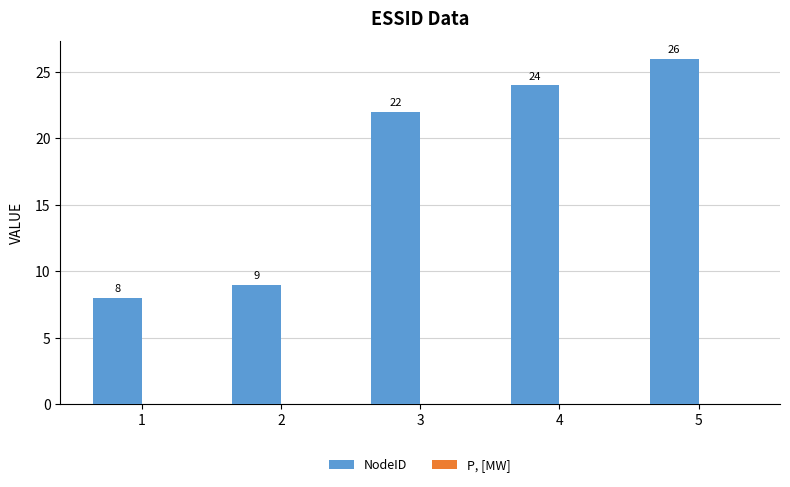

What is the value of the 5th bar from the left?

26